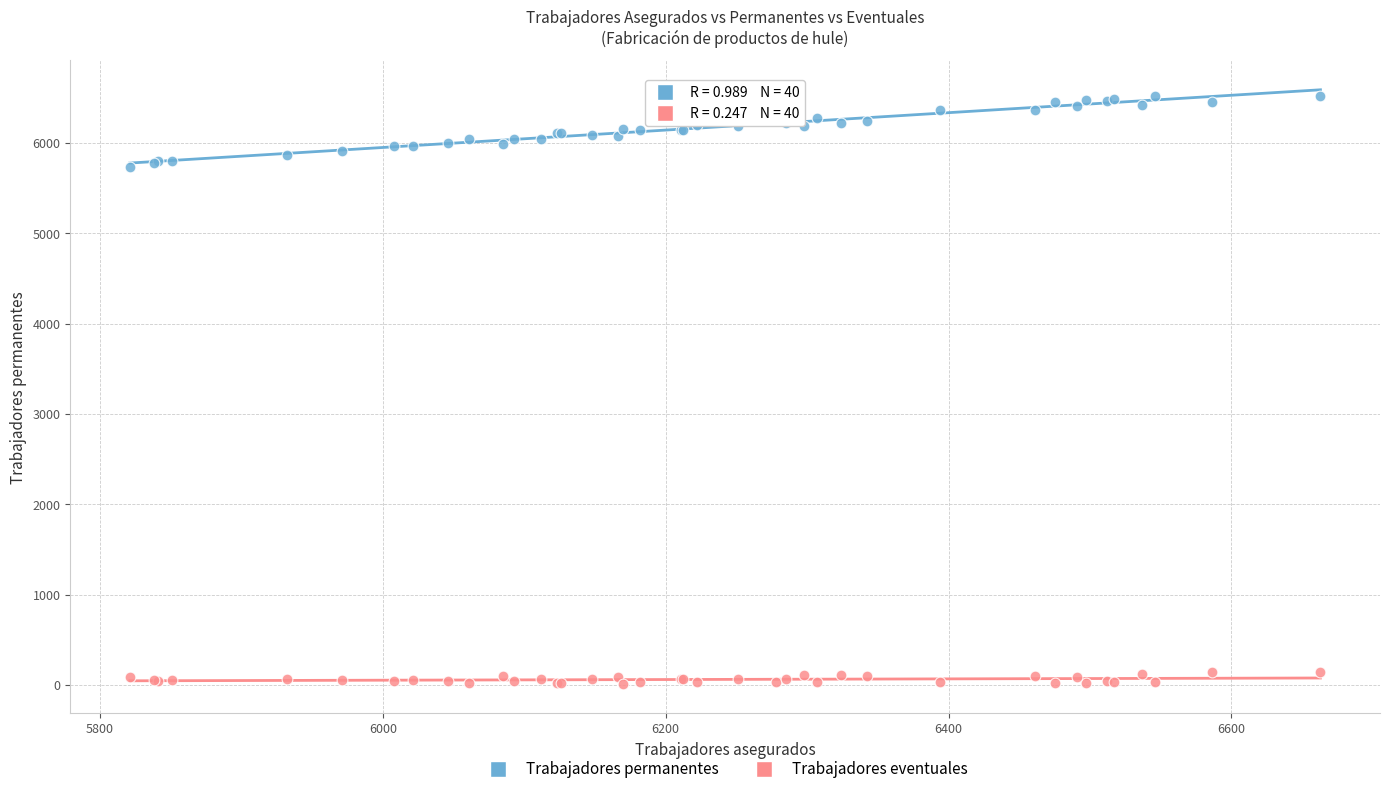

Which series contains the highest Y value?

Trabajadores permanentes